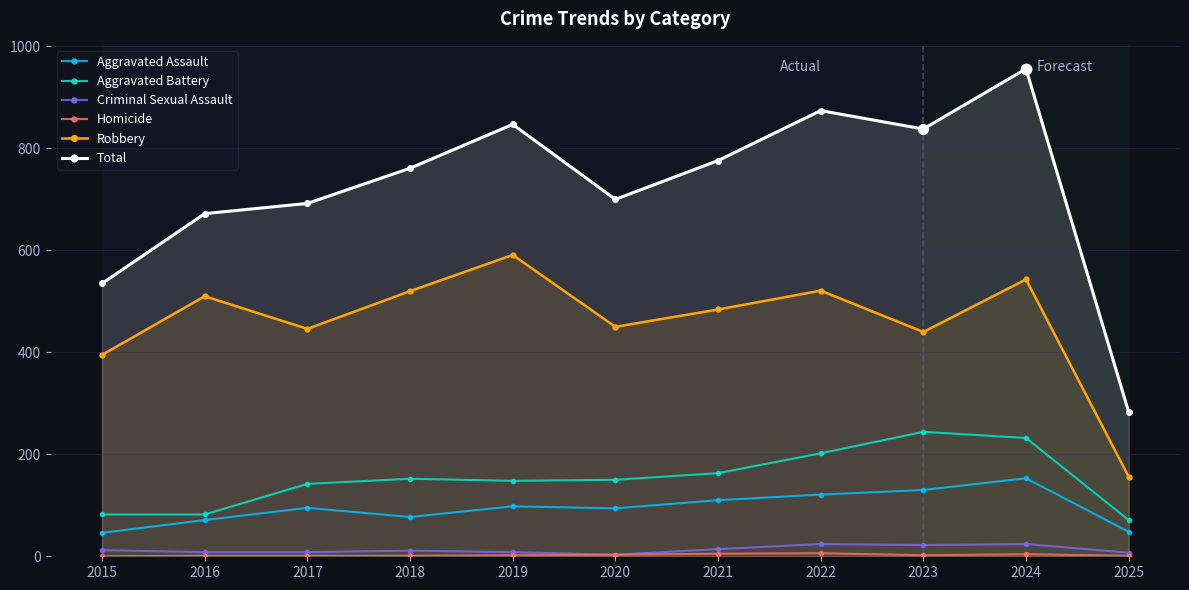

Reading left to right, transcribe all the data shown in this chart.

Aggravated Assault: 46	71	95	77	98	94	110	121	130	153	48
Aggravated Battery: 82	82	142	152	148	150	163	202	244	232	71
Criminal Sexual Assault: 12	8	8	11	8	3	14	24	22	24	7
Homicide: 0	1	1	1	2	3	5	6	2	4	1
Robbery: 395	510	446	520	591	450	484	521	440	543	156
Total: 535	672	692	761	847	700	776	874	838	956	283